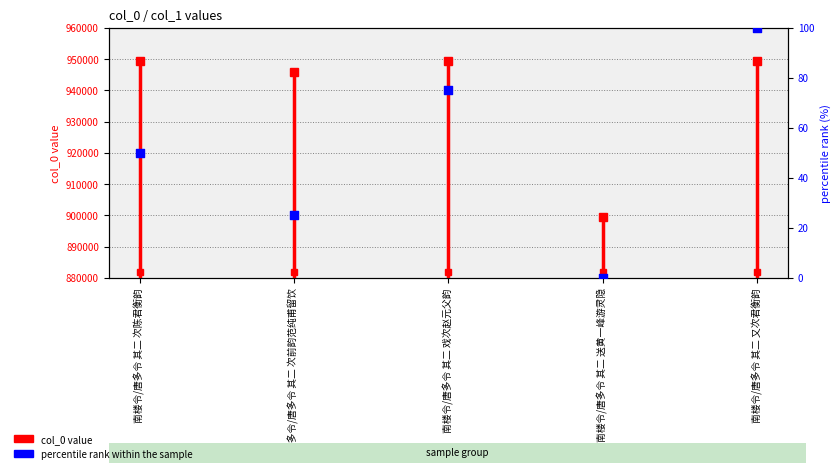

What is the change in value from 南楼令/唐多令 其二 戏次赵元父韵 to 南楼令/唐多令 其二 又次君衡韵?

+25